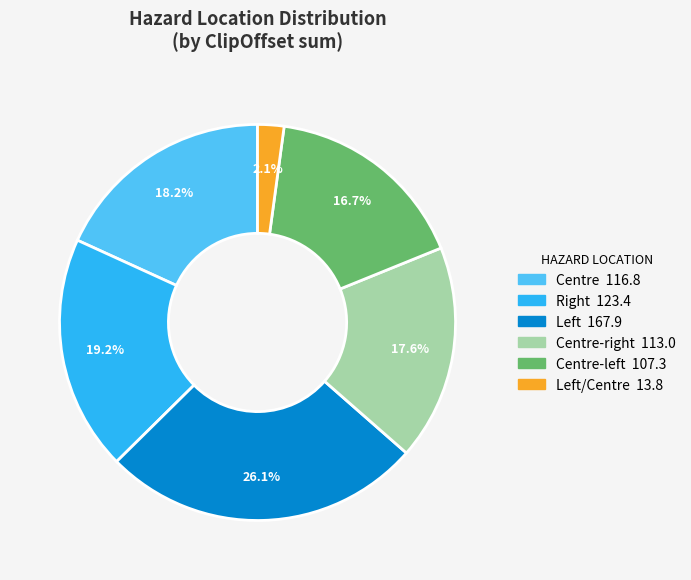

Is there a majority slice in this chart?

No